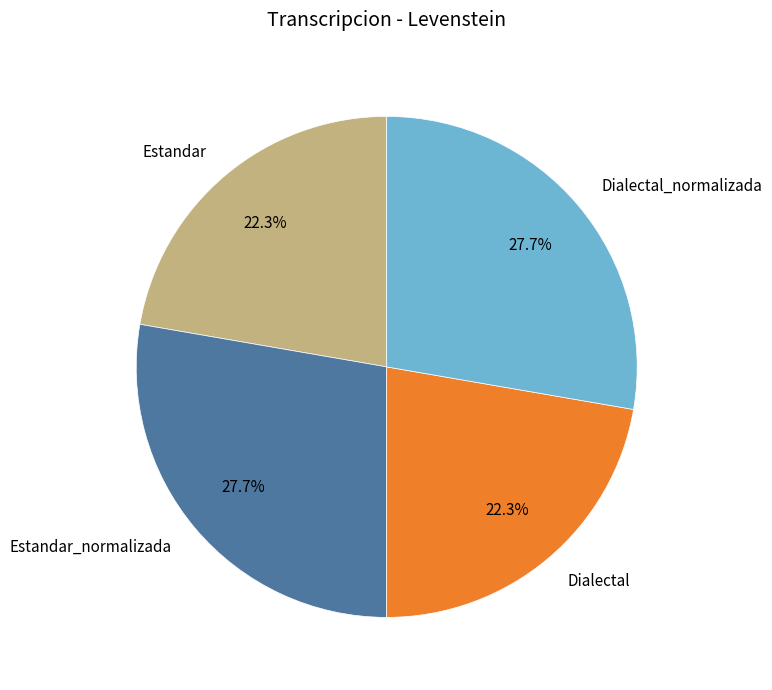

What portion of the pie excludes Estandar?

77.7%